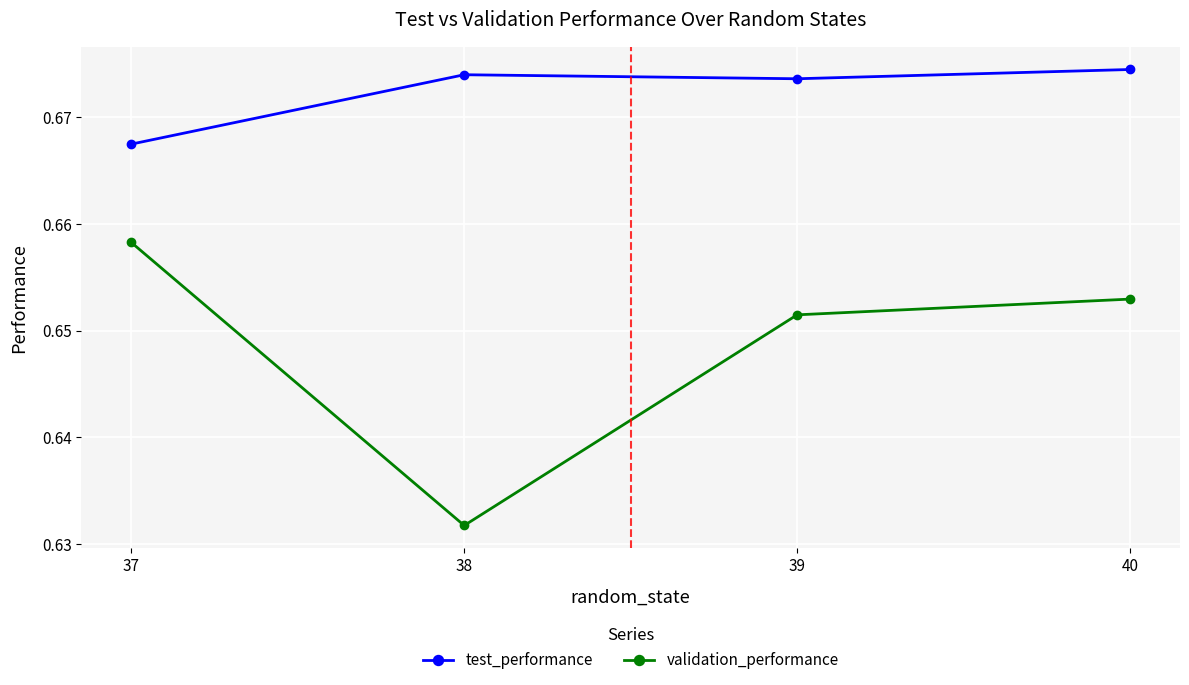

True or false: test_performance and validation_performance intersect in this chart.

False